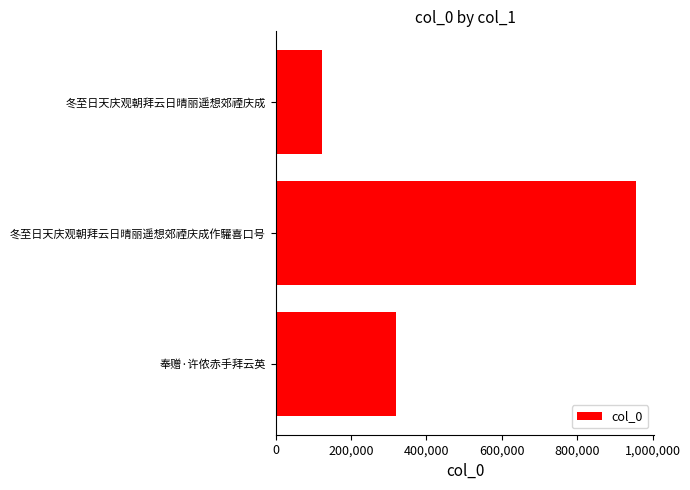

Reading bottom to top, list all the values displayed in this chart.

319533	956408	123804